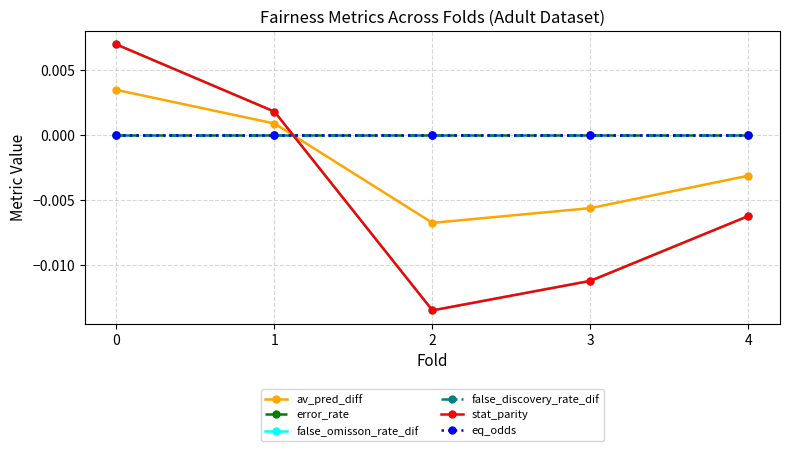

After their last crossing, which series has the higher values: error_rate or false_omisson_rate_dif?

error_rate